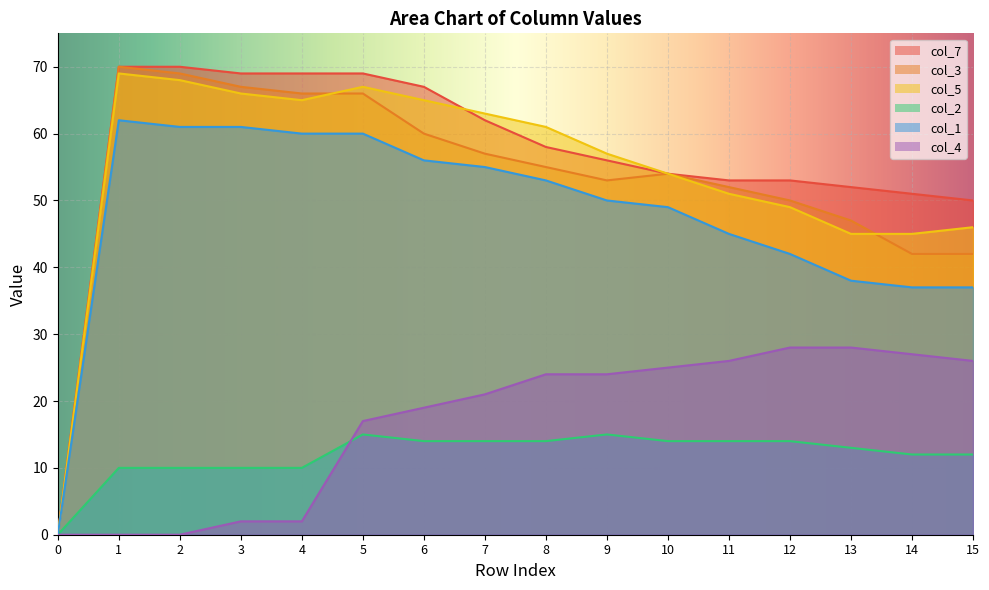

Count the number of data series in this chart.

6